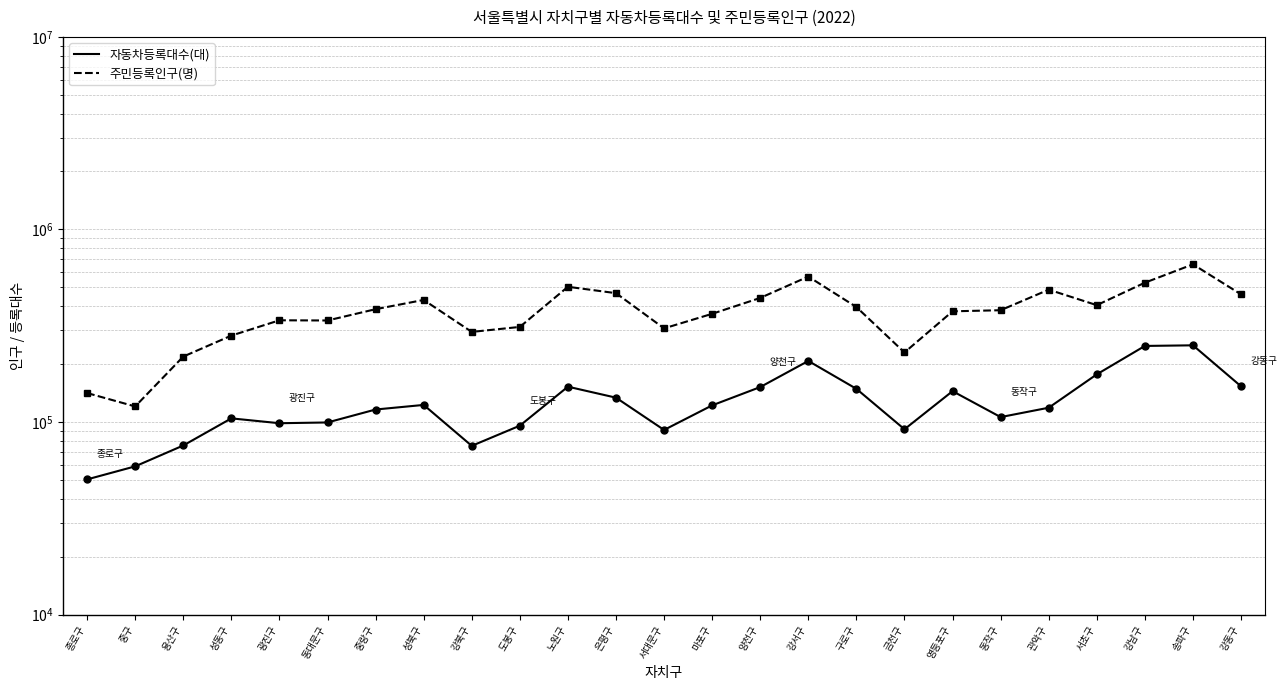

True or false: 자동차등록대수(대) has more than 0 points higher than both neighbors.

True